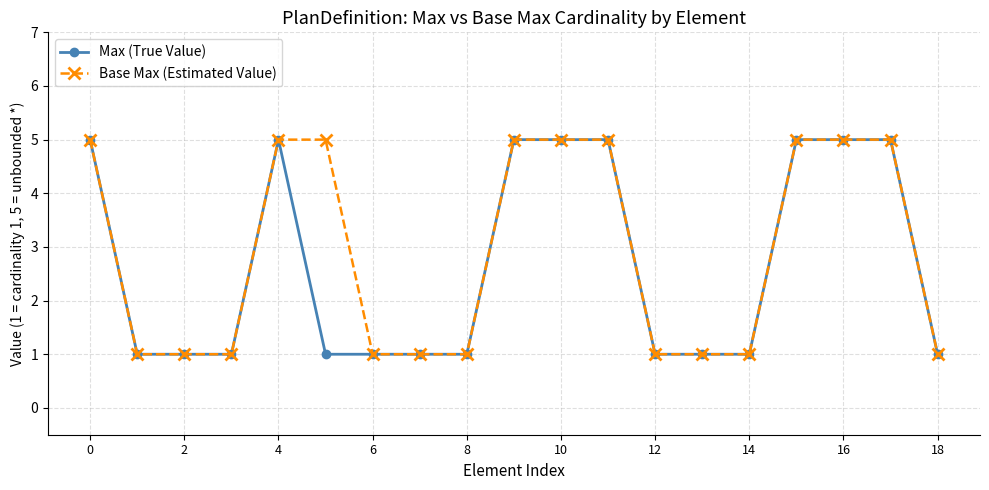

Which series has the largest total across all categories?

Base Max (Estimated Value)